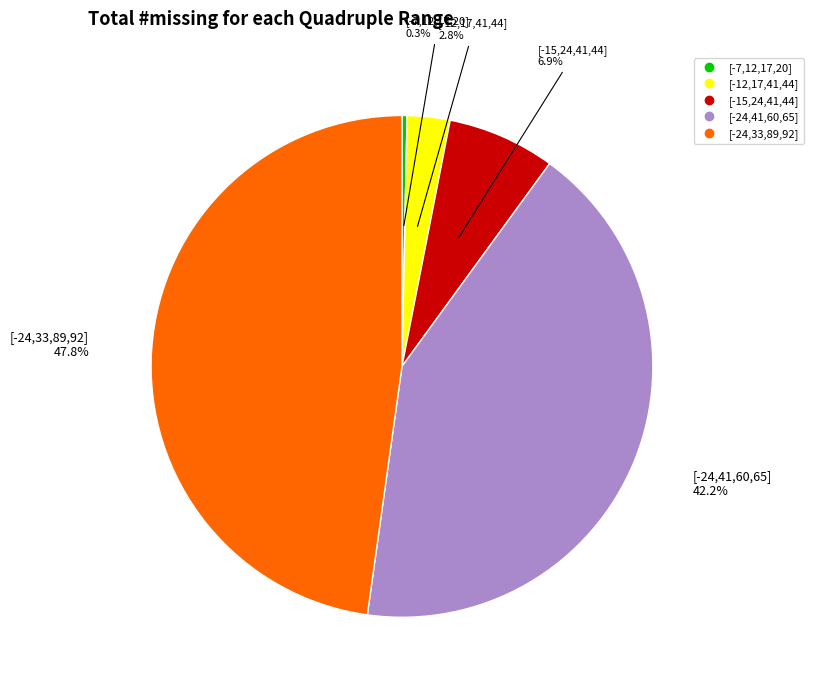

Rank the categories by value from lowest to highest.

[-7,12,17,20], [-12,17,41,44], [-15,24,41,44], [-24,41,60,65], [-24,33,89,92]